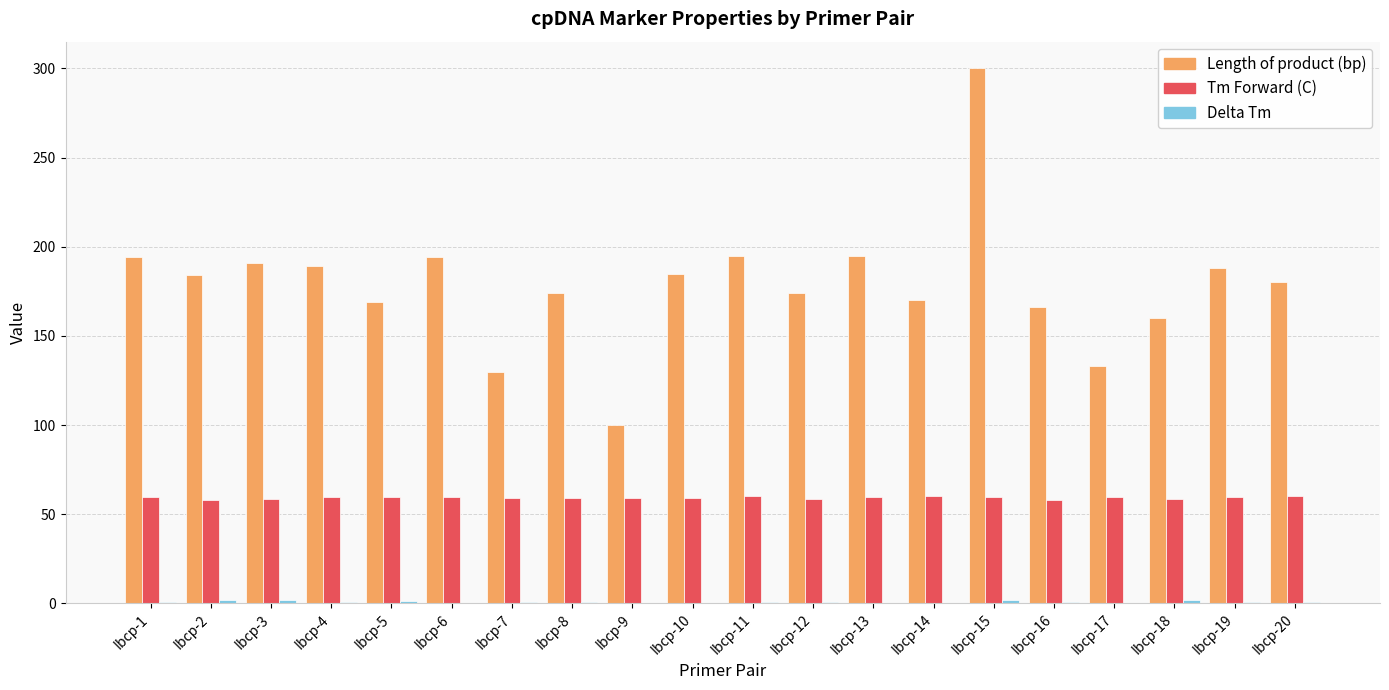

What is the highest value of the Tm Forward (C) series?

60.4